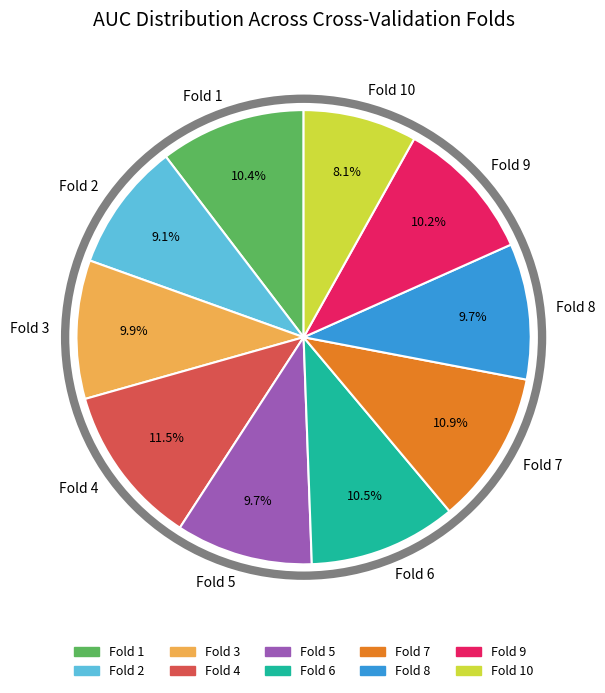

Between Fold 4 and Fold 6, which is larger?

Fold 4